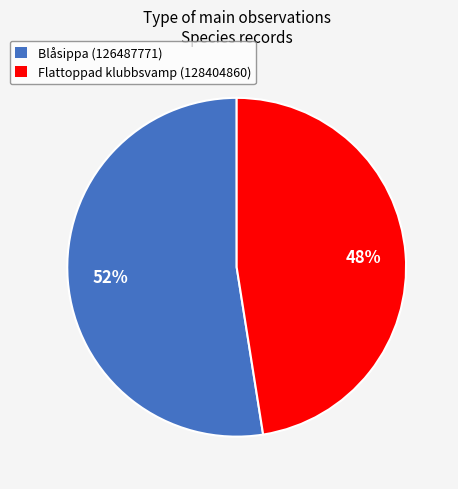

What is the ratio of the value at Flattoppad klubbsvamp (128404860) to the value at Blåsippa (126487771)?

0.9